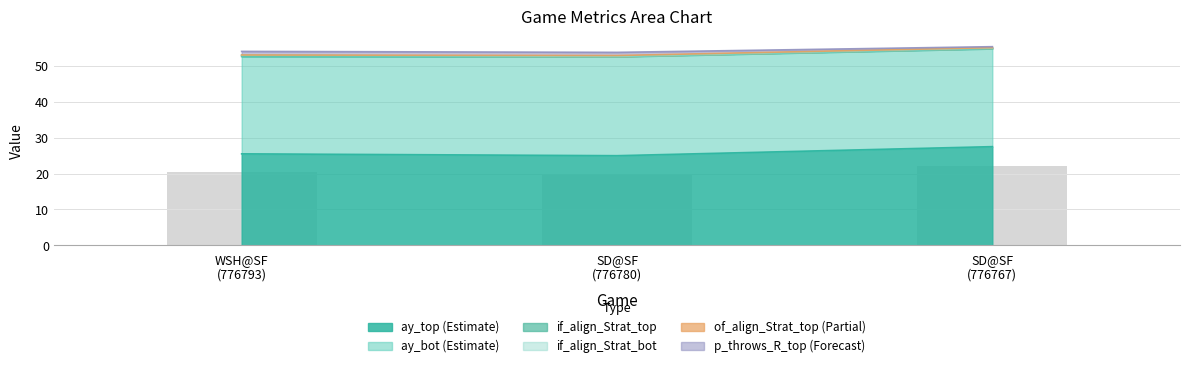

Count the number of values greater than 20.

2